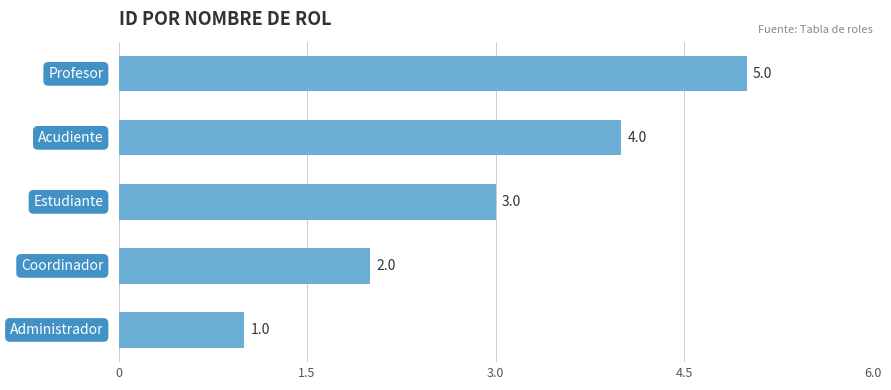

How many values are below 3?

2